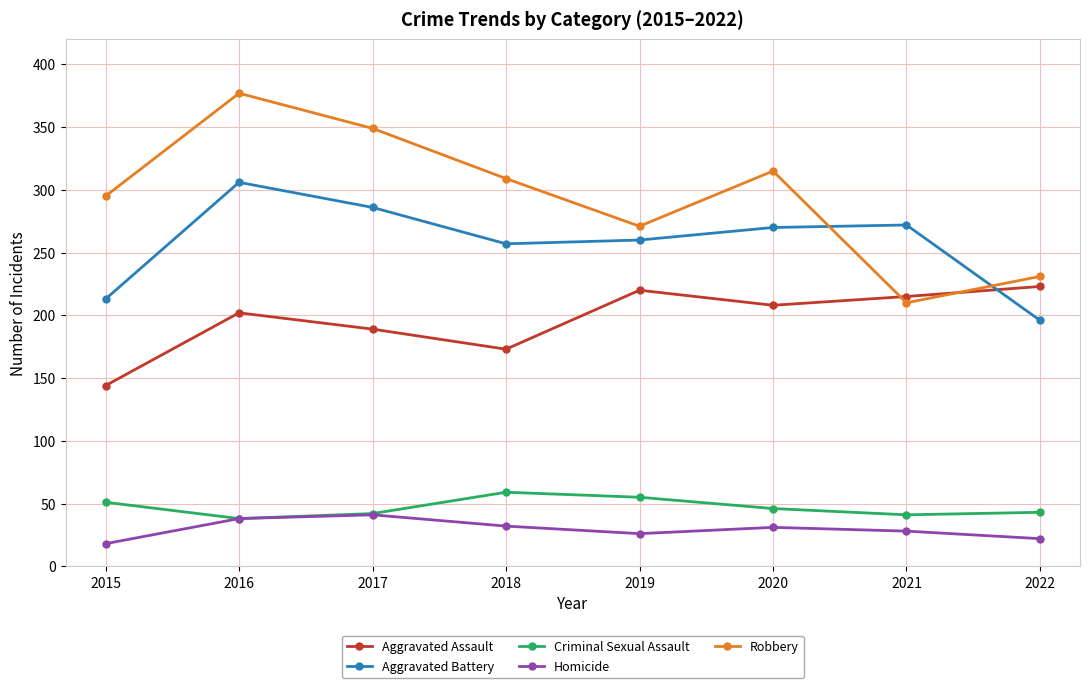

What is the sum of all Robbery values?

2357